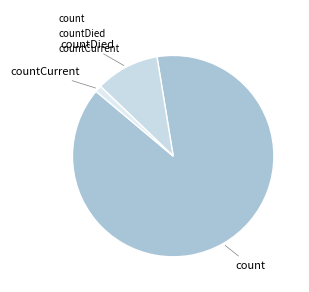

Which category has the biggest portion of the pie?

count